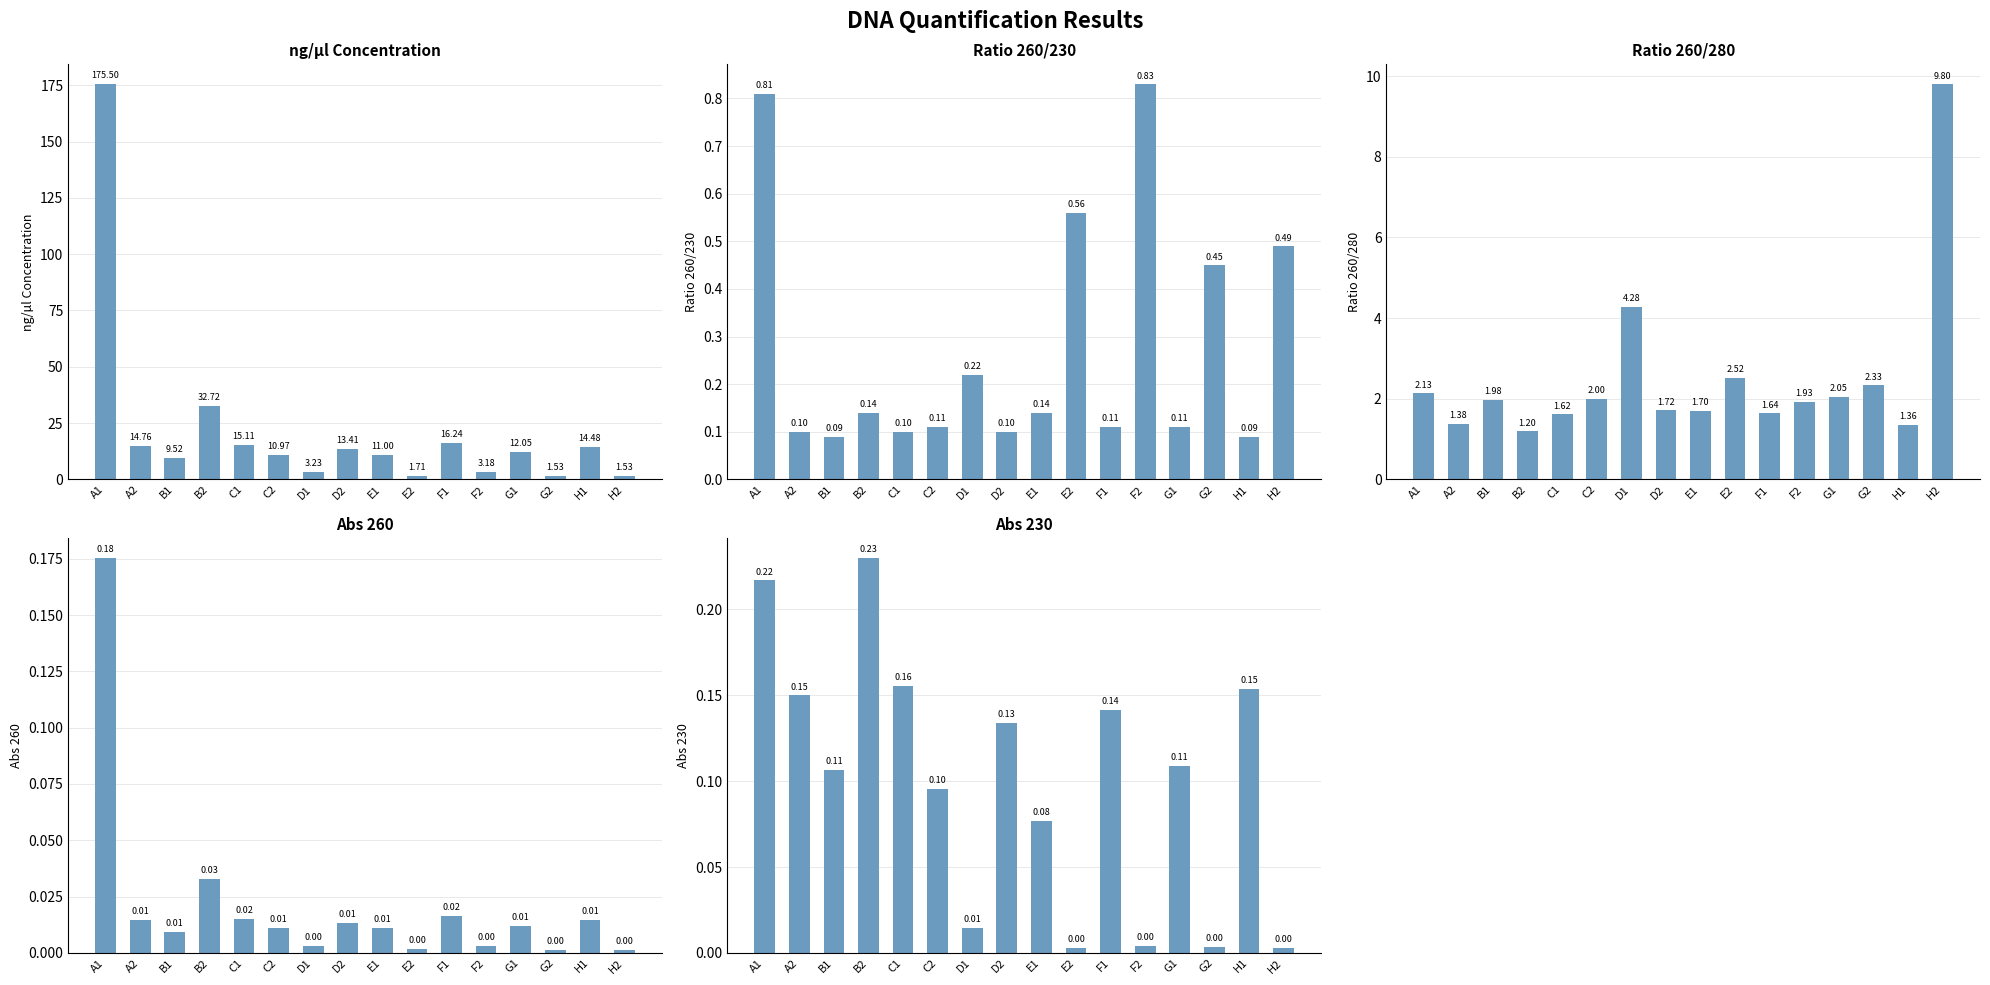

Are the bars horizontal?

No